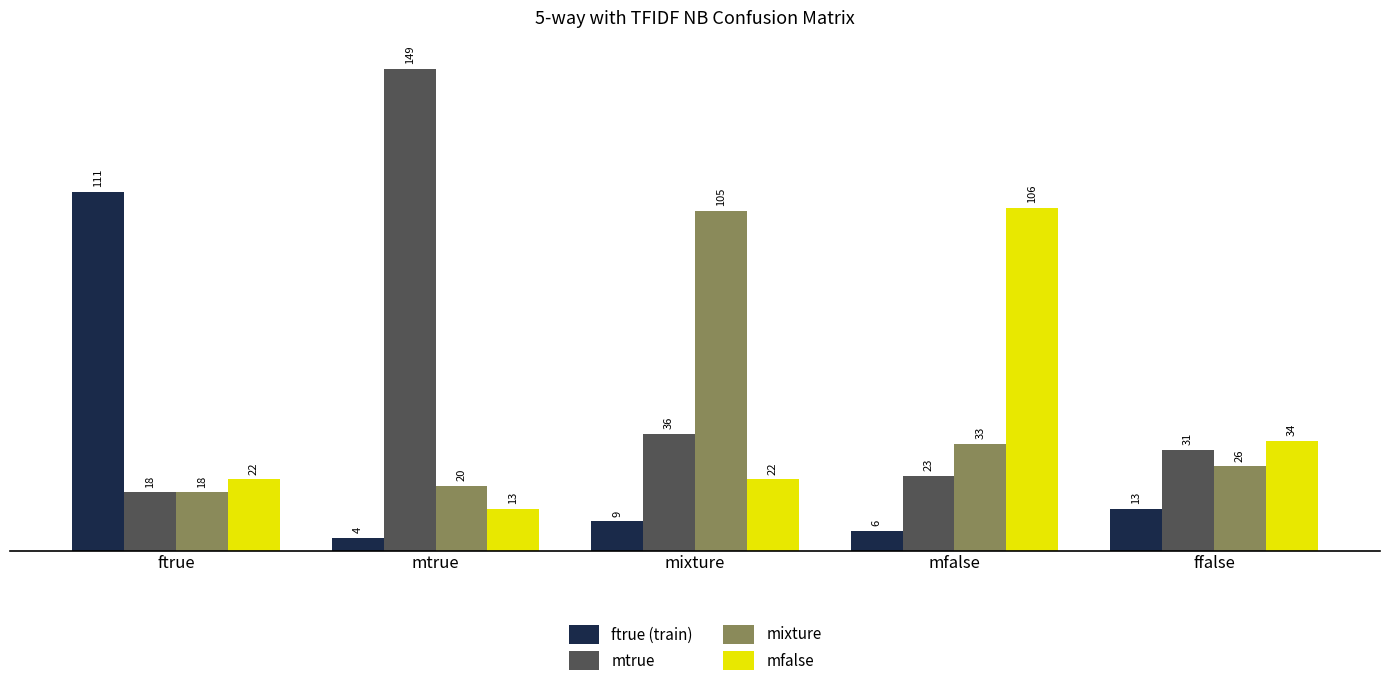

What is the sum of the mixture values at ffalse and mfalse?

59